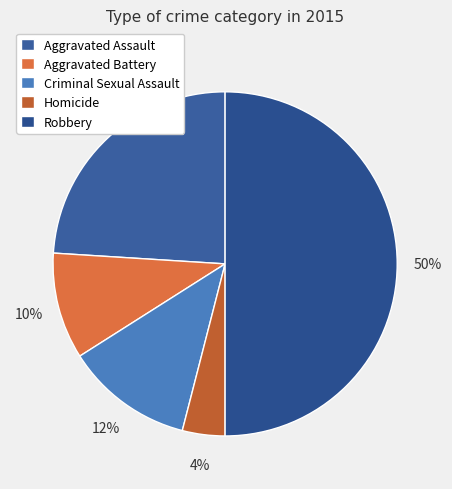

How many segments does this pie chart have?

5